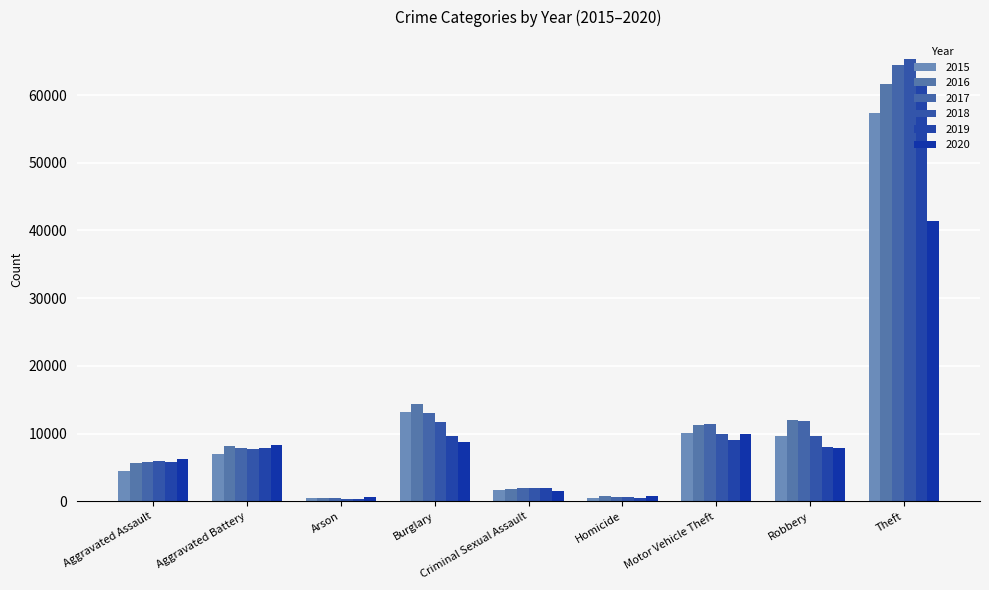

What is the value of the 2018 bar at the 8th from the left?

9681